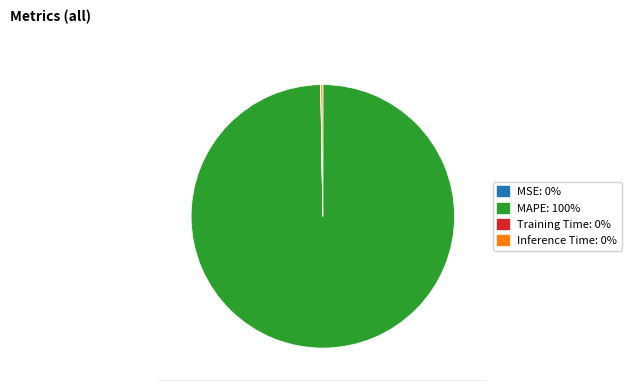

Does MAPE: 100% account for over 50% of the chart?

Yes